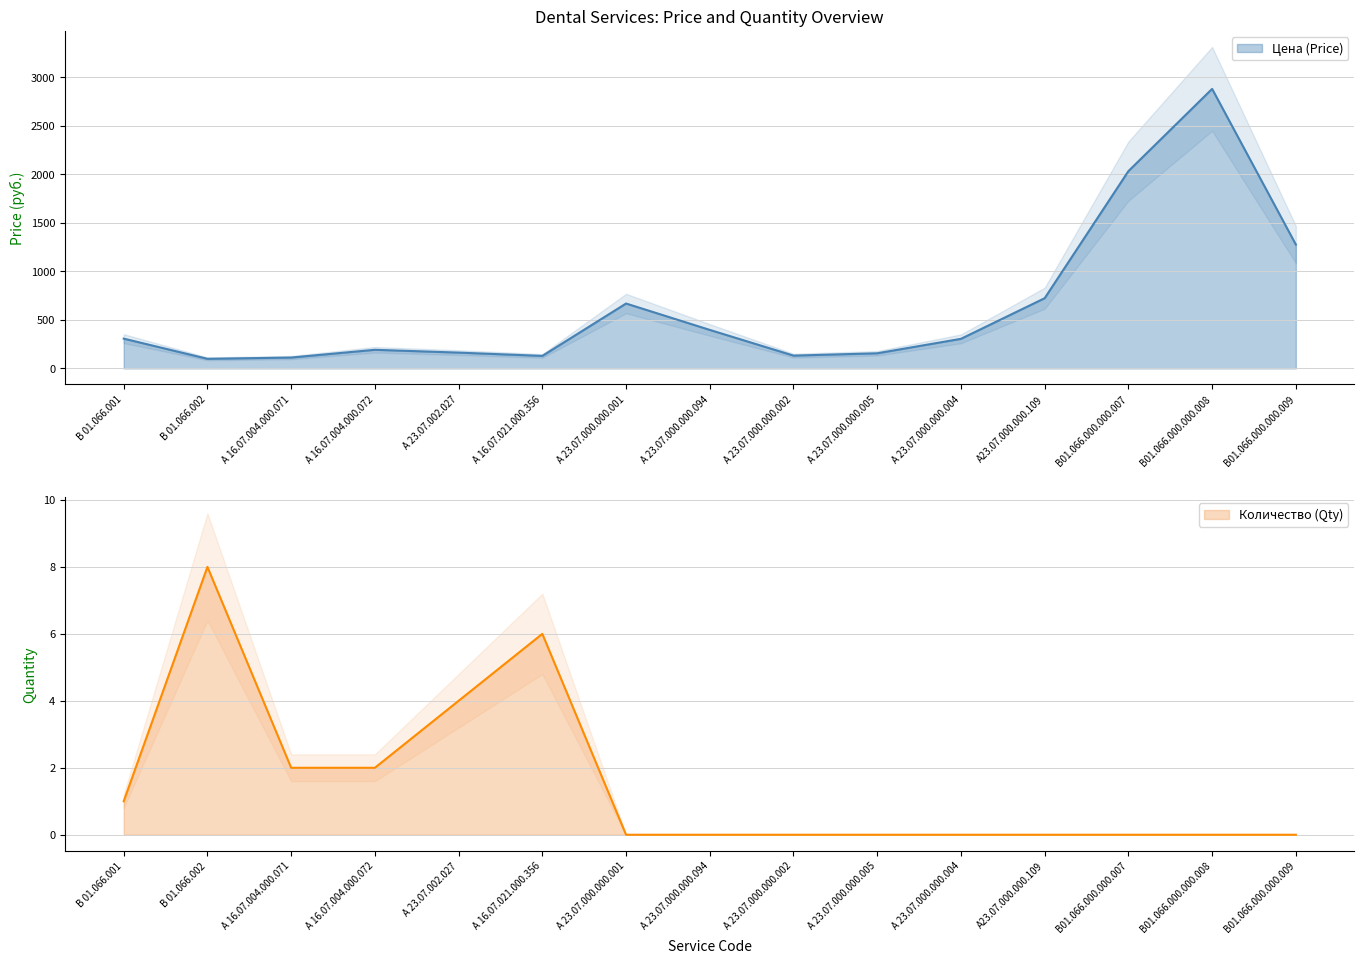

What is the average value of the Количество (Qty) series?

2